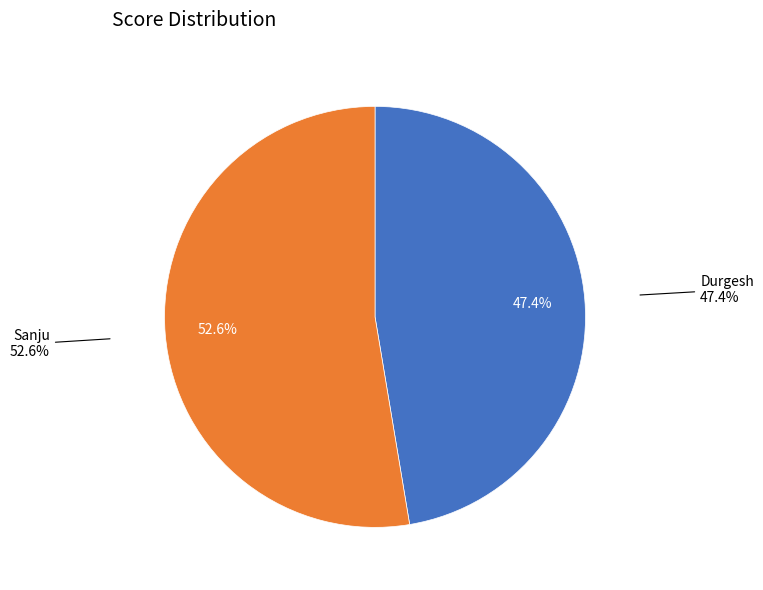

To the nearest percent, what portion does Durgesh represent?

47%